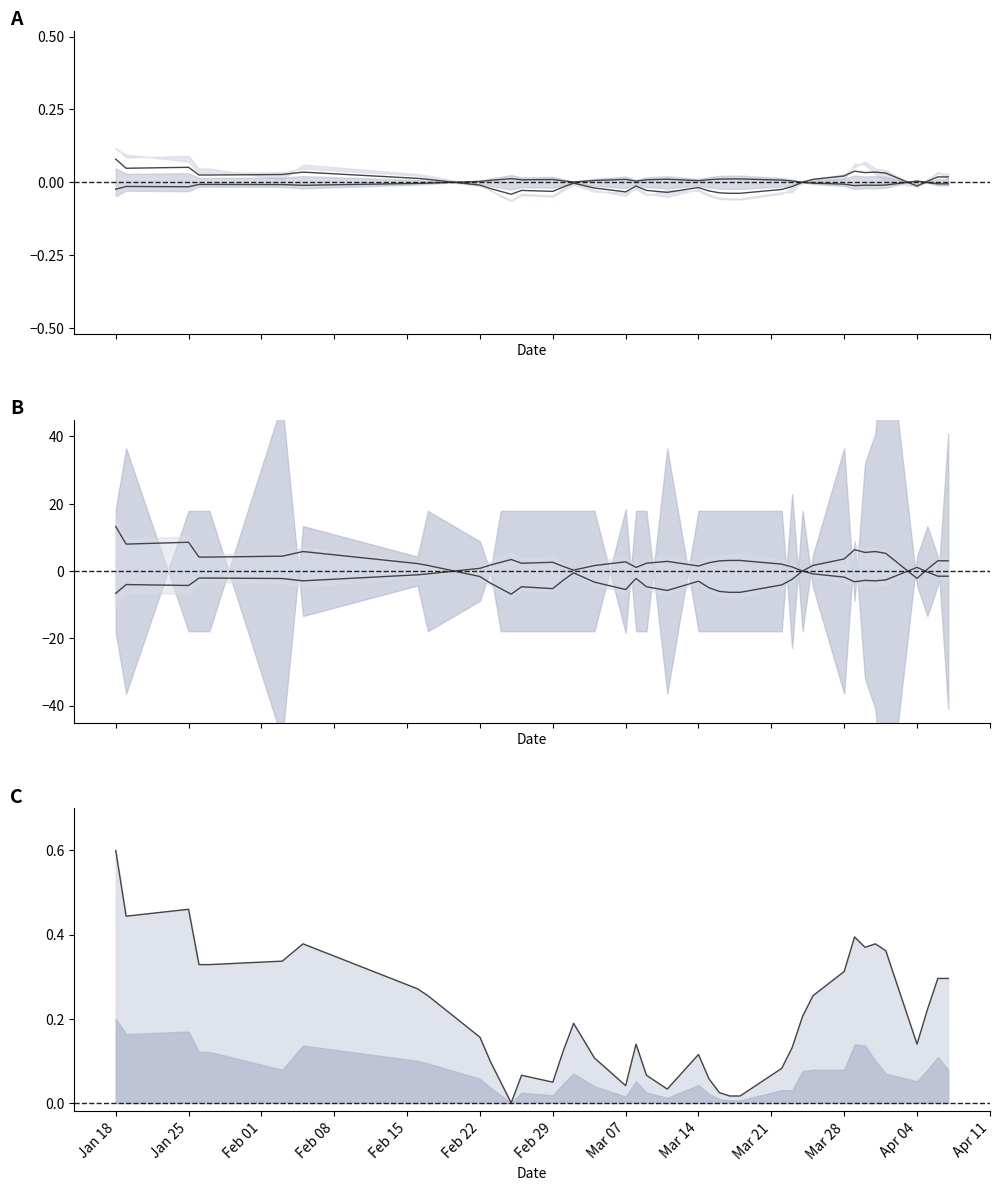

What position from the left is Feb 15?

5